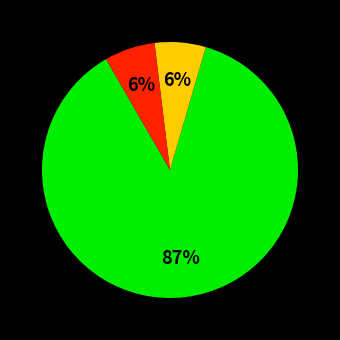

To the nearest percent, what is the average slice percentage?

33%